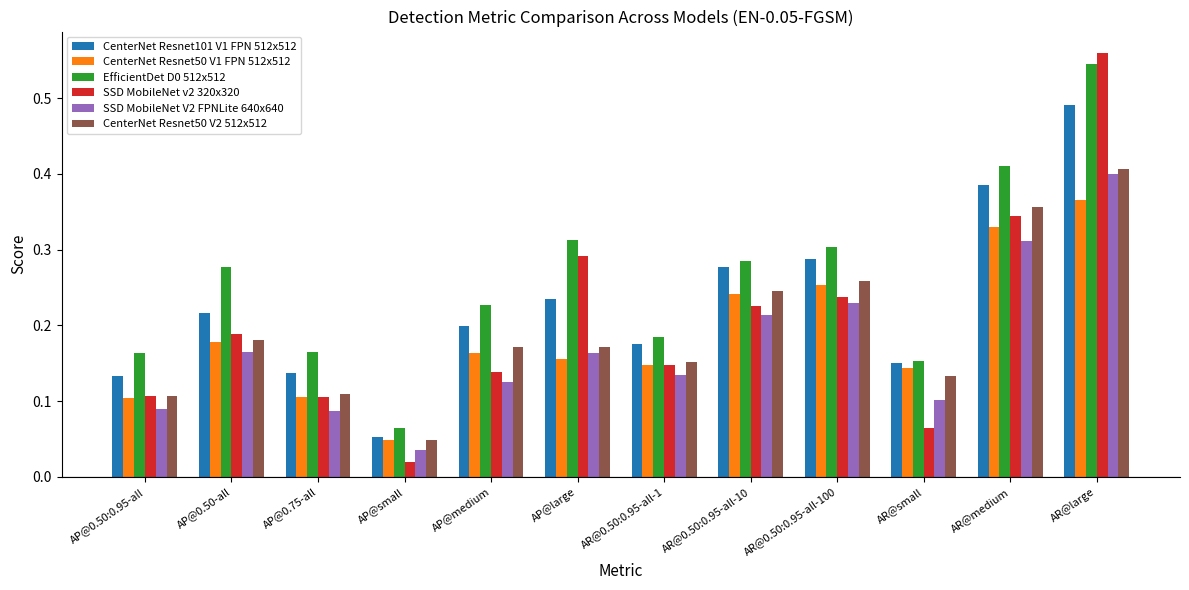

Count the CenterNet Resnet50 V1 FPN 512x512 values in the range 0 to 1.

12